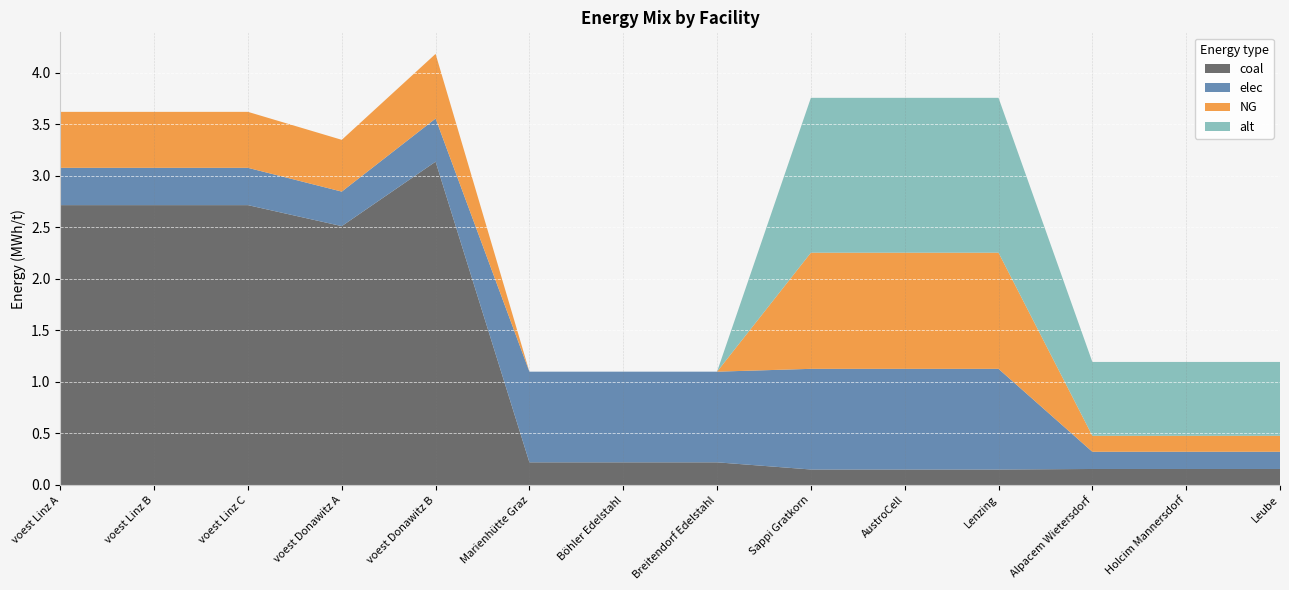

Reading right to left, extract all data points from this chart.

coal: 0.2	0.2	0.2	0.2	0.2	0.2	0.2	0.2	0.2	3.1	2.5	2.7	2.7	2.7
elec: 0.2	0.2	0.2	1.0	1.0	1.0	0.9	0.9	0.9	0.4	0.3	0.4	0.4	0.4
NG: 0.2	0.2	0.2	1.1	1.1	1.1	0.0	0.0	0.0	0.6	0.5	0.5	0.5	0.5
alt: 0.7	0.7	0.7	1.5	1.5	1.5	0.0	0.0	0.0	0.0	0.0	0.0	0.0	0.0